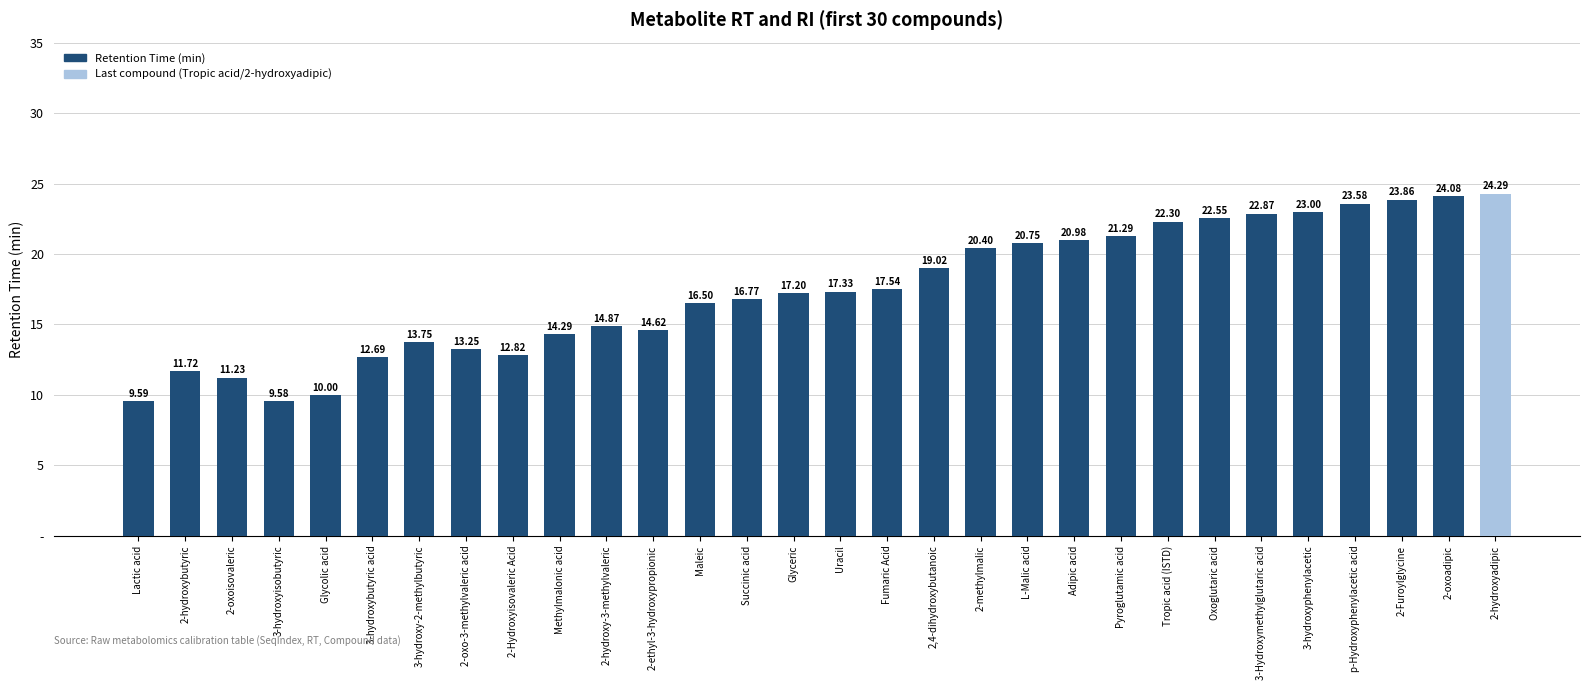

Reading left to right, what are all the values shown in this chart?

9.6	11.7	11.2	9.6	10.0	12.7	13.8	13.2	12.8	14.3	14.9	14.6	16.5	16.8	17.2	17.3	17.5	19.0	20.4	20.8	21.0	21.3	22.3	22.6	22.9	23.0	23.6	23.9	24.1	24.3